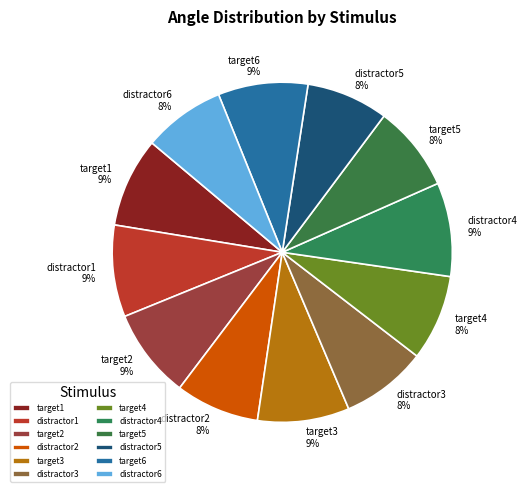

Does distractor3 represent more than half of the total?

No